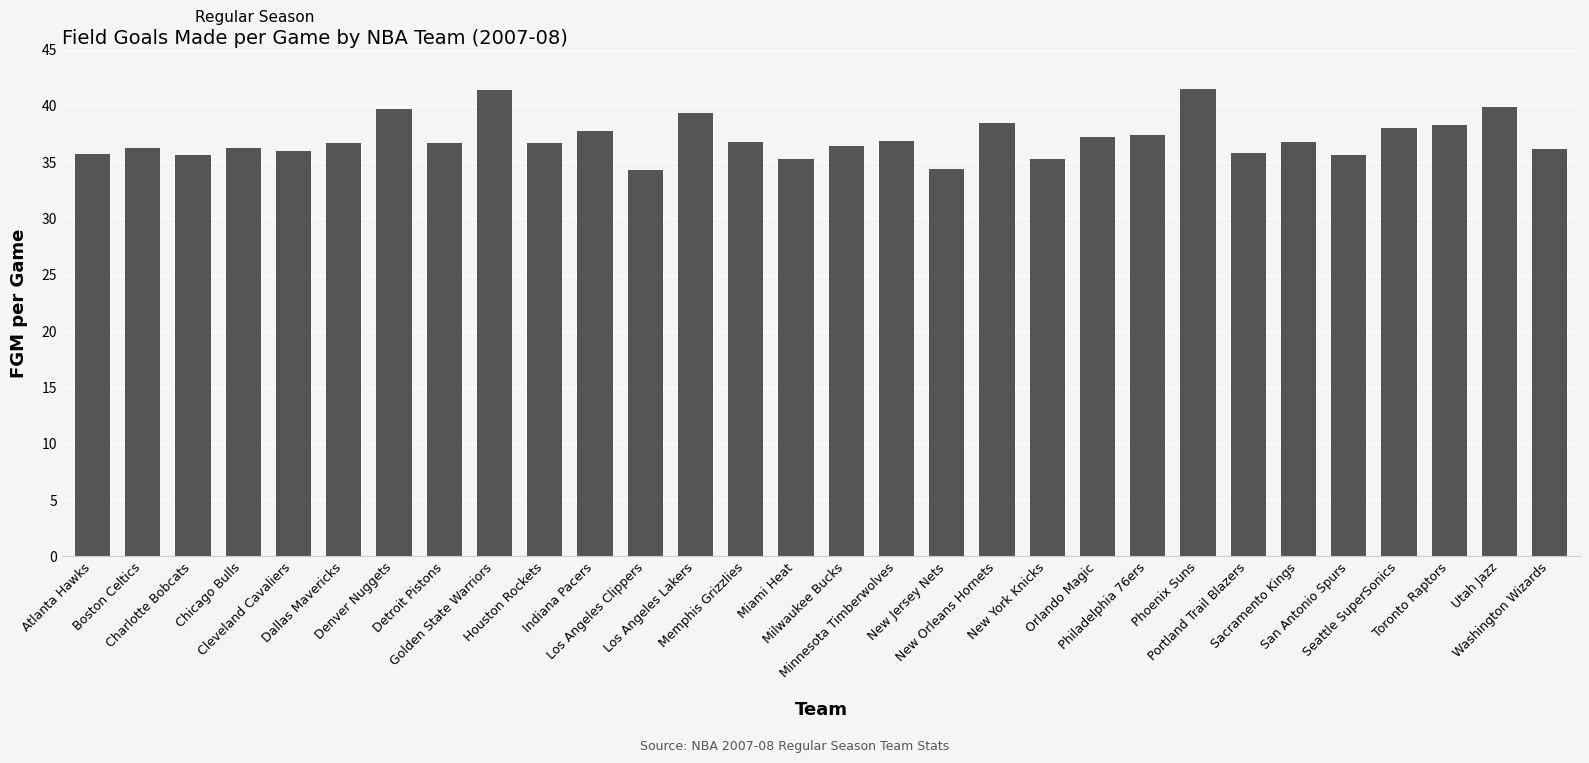

What position from the left is New Orleans Hornets?

19